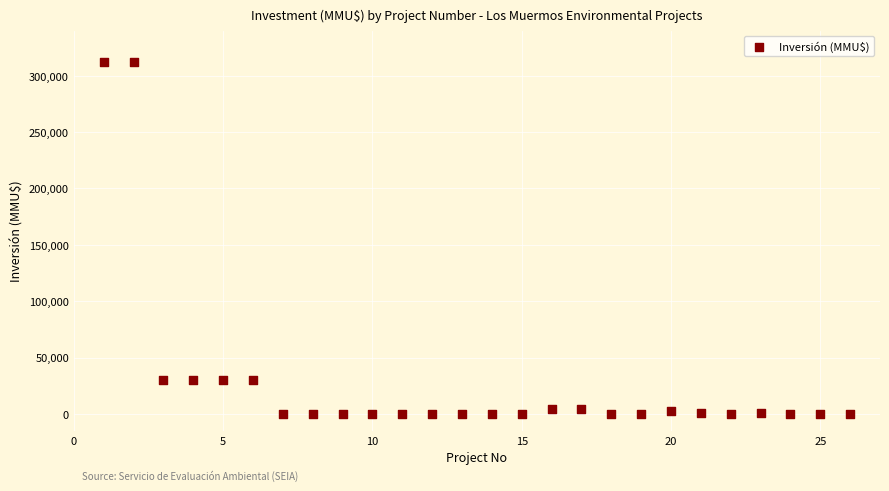

What is the range of X values (max minus min)?

25